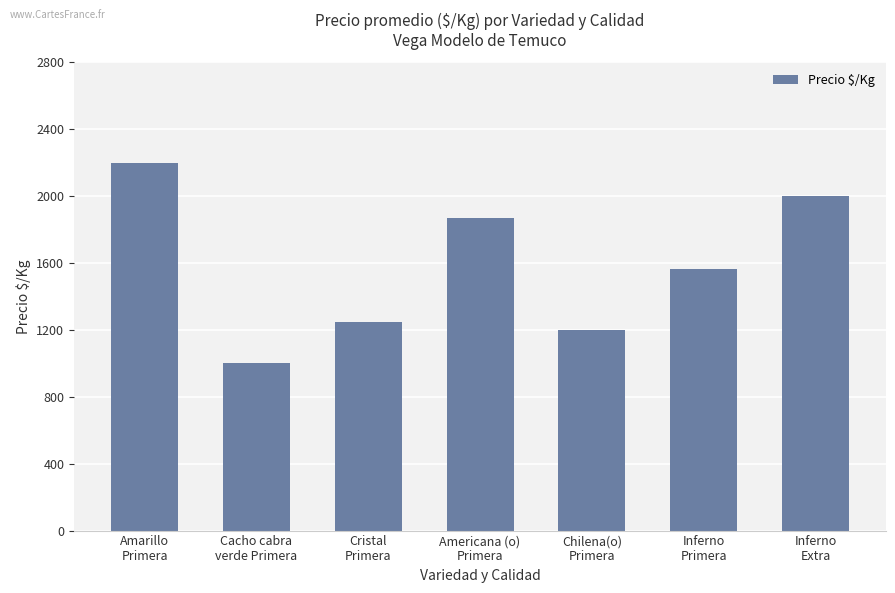

How many bars are there in total?

7